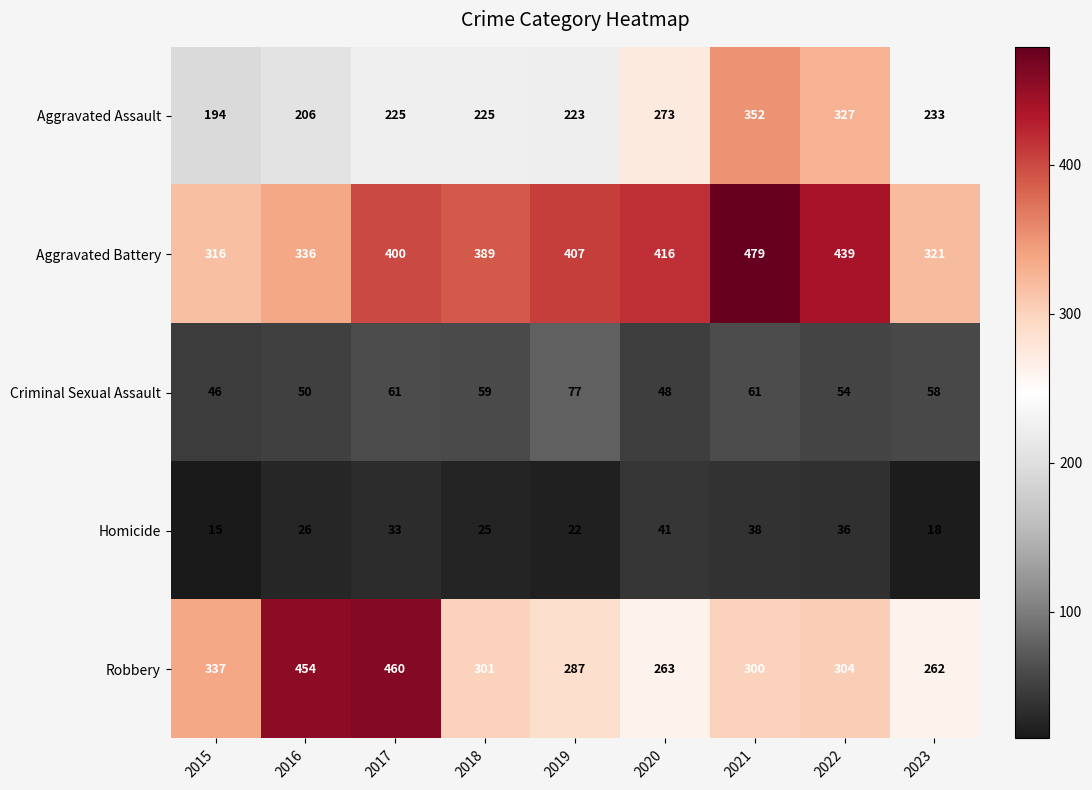

At which category is the sum across all series the highest?

2021